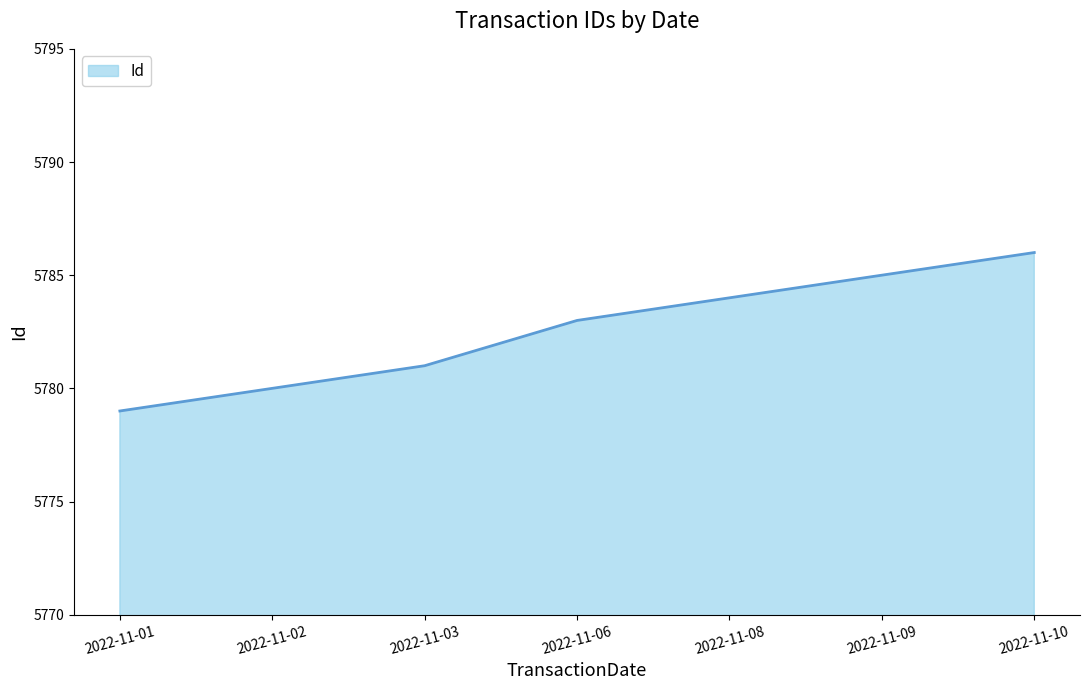

What is the approximate value at 2022-11-10?

5786